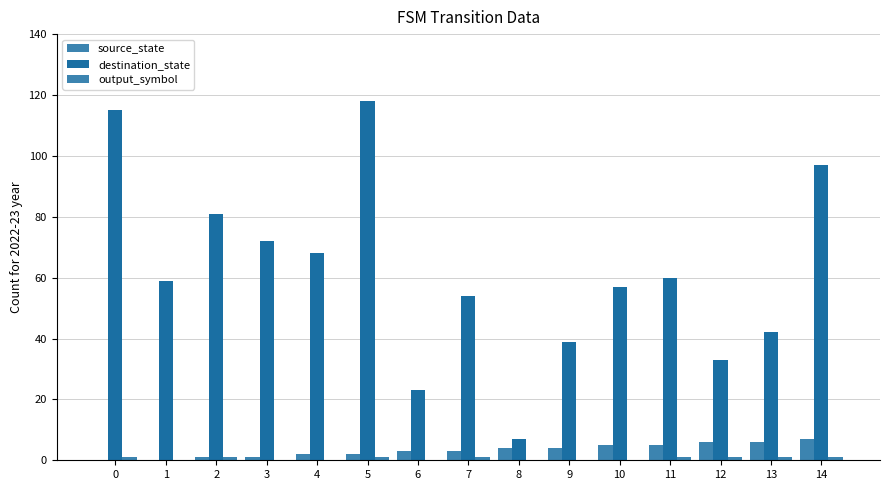

Which series has the widest spread of values?

destination_state